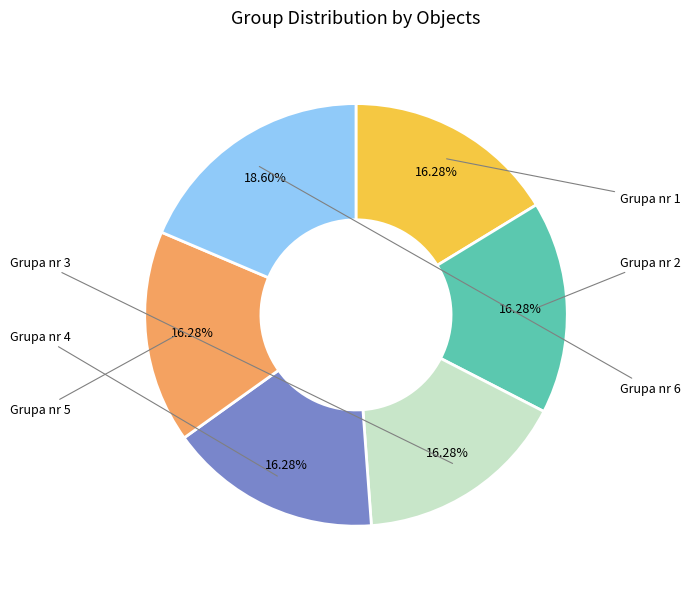

Is there a majority slice in this chart?

No